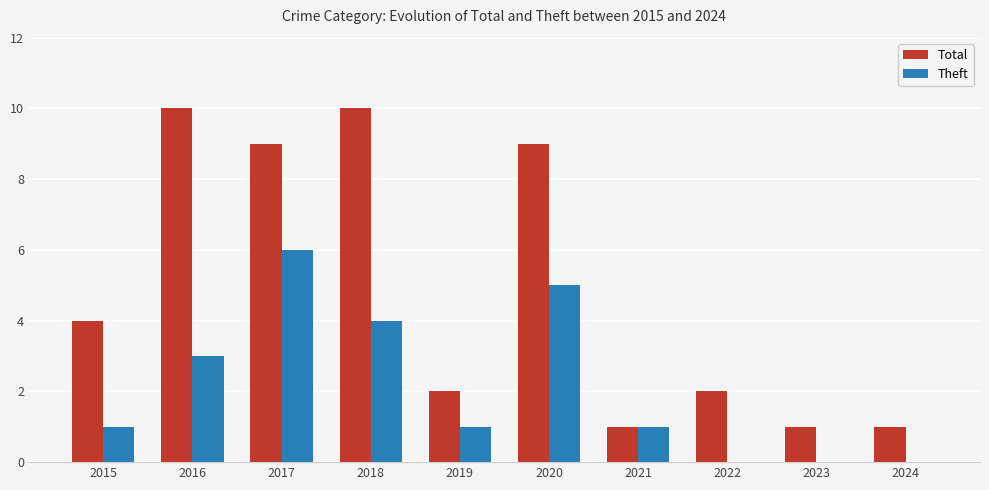

Does the chart contain stacked bars?

No